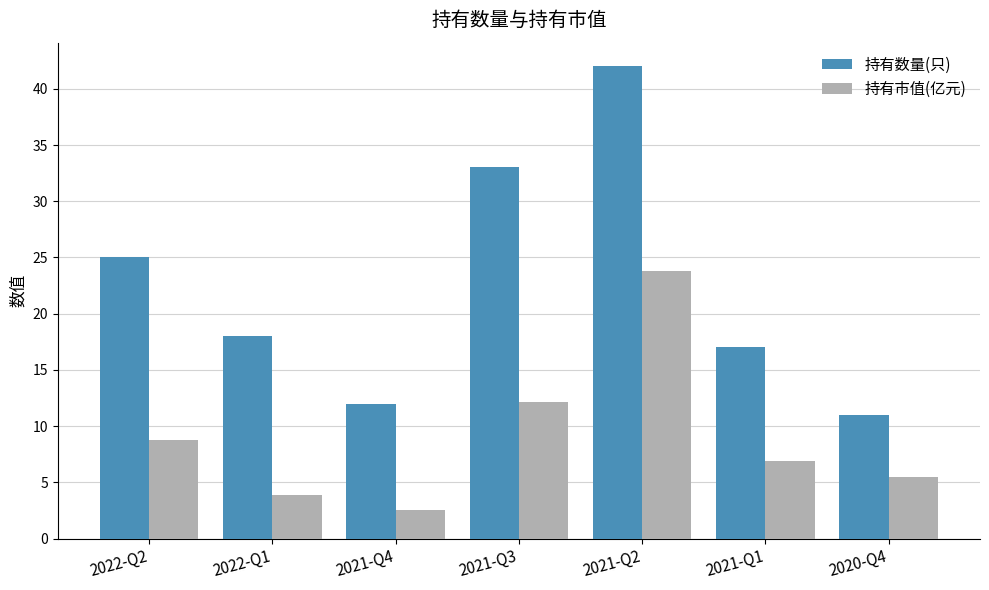

What is the difference between the highest and lowest values at 2021-Q2?

18.2